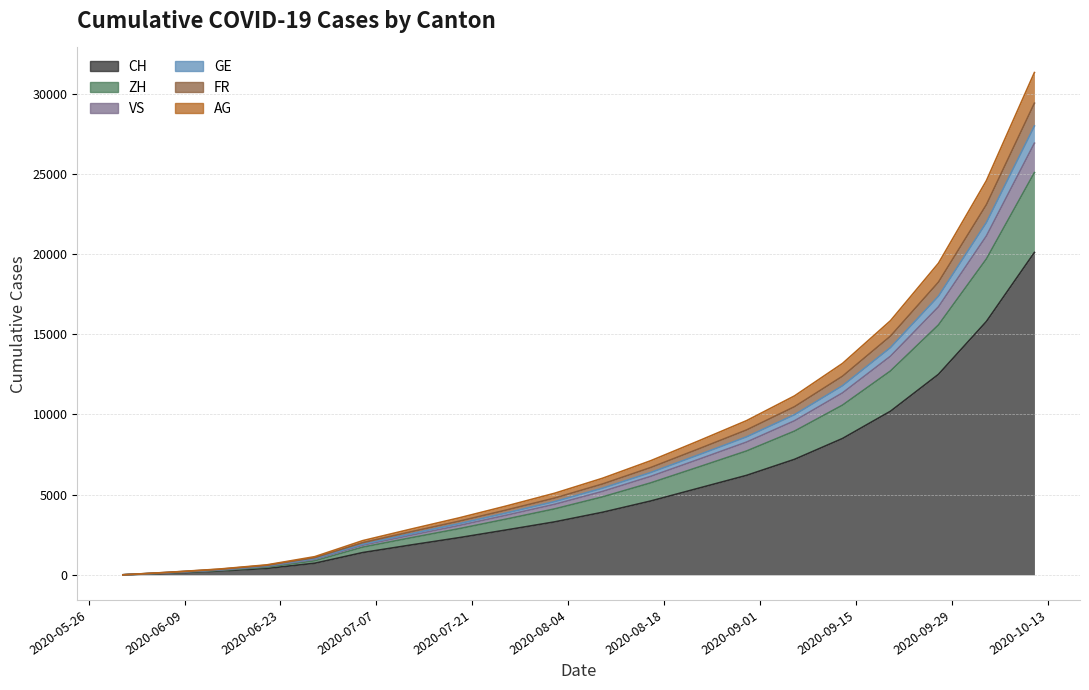

What is the highest value of the CH series?

20100